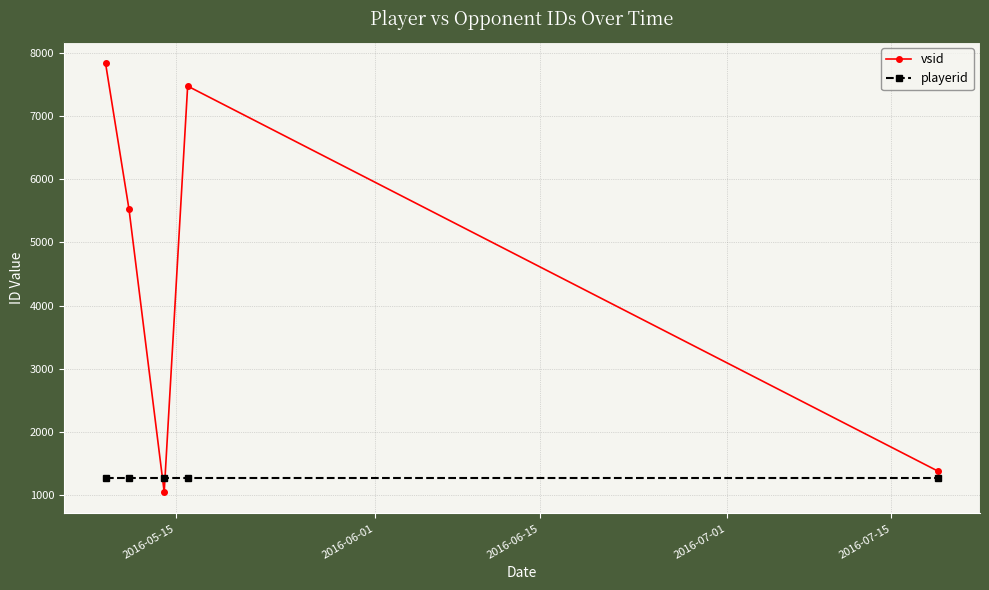

How many times do playerid and vsid cross each other?

2